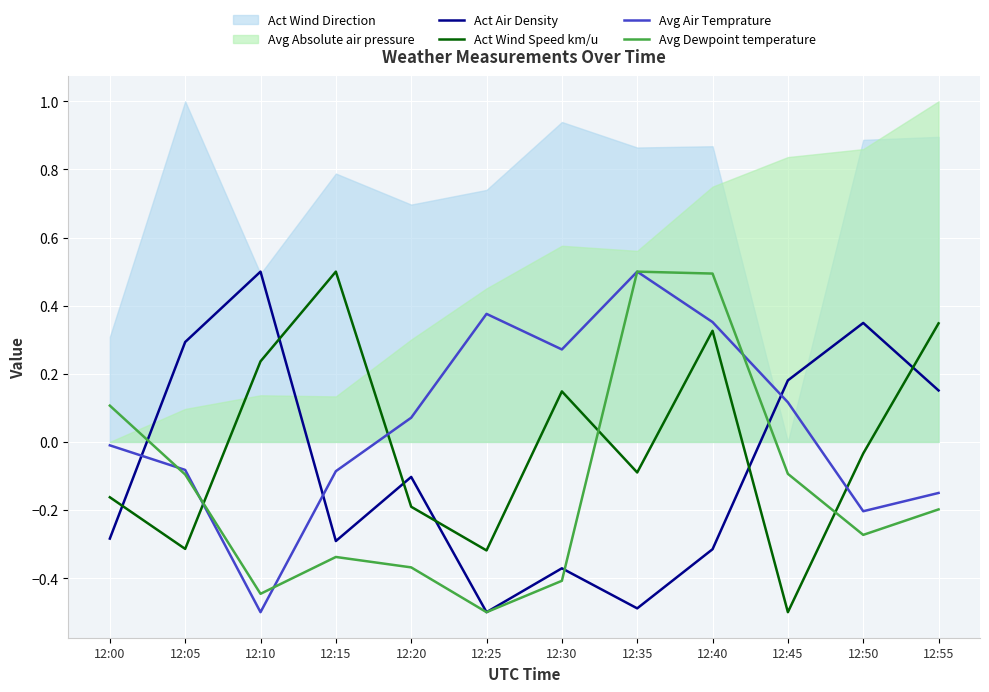

Is it true that Avg Air Temprature equals 0.0 at 12:20?

False